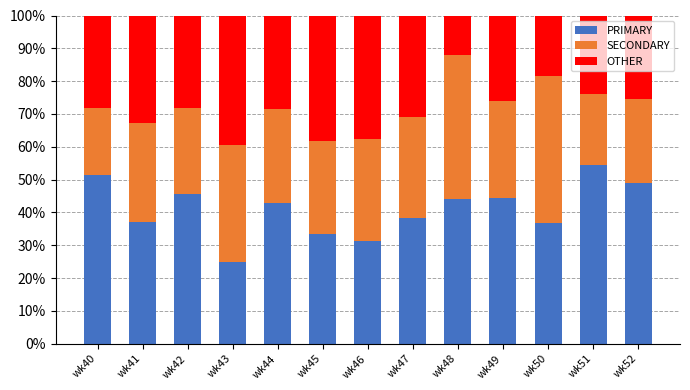

At which label does PRIMARY reach its minimum?

wk43